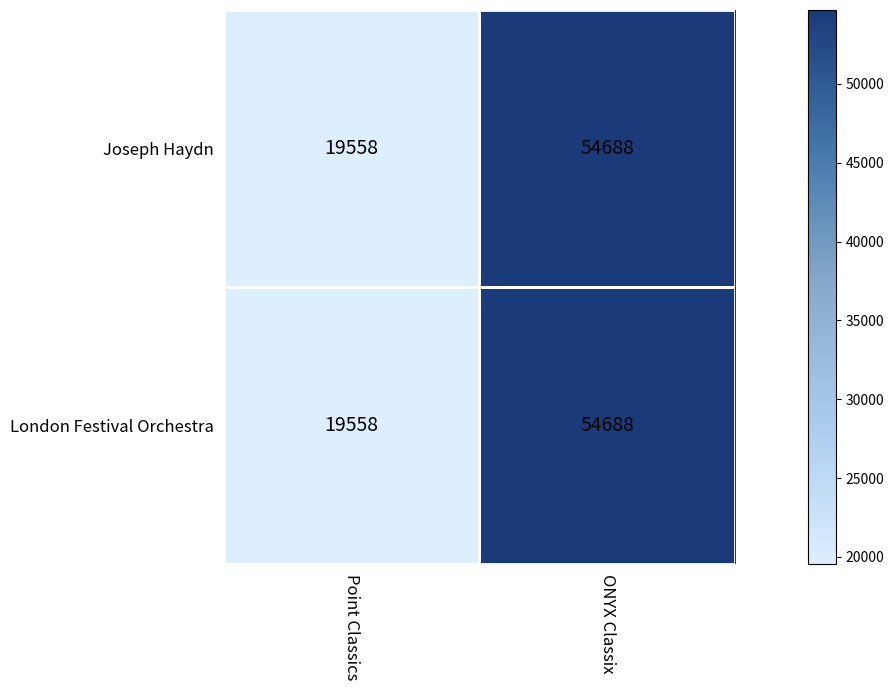

Which category has the lowest value across all series?

Point Classics